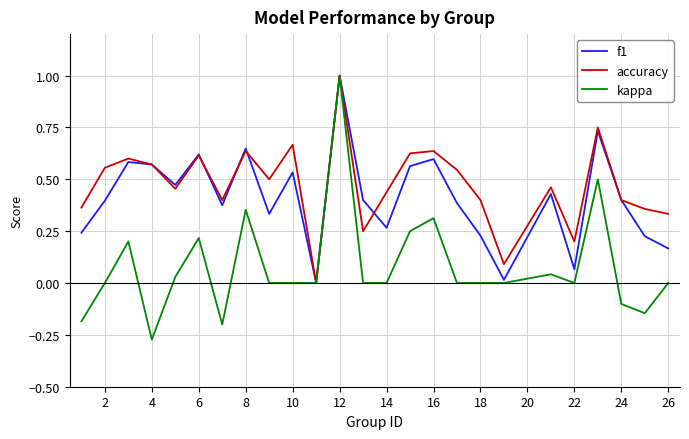

Which series has the widest spread of values?

kappa